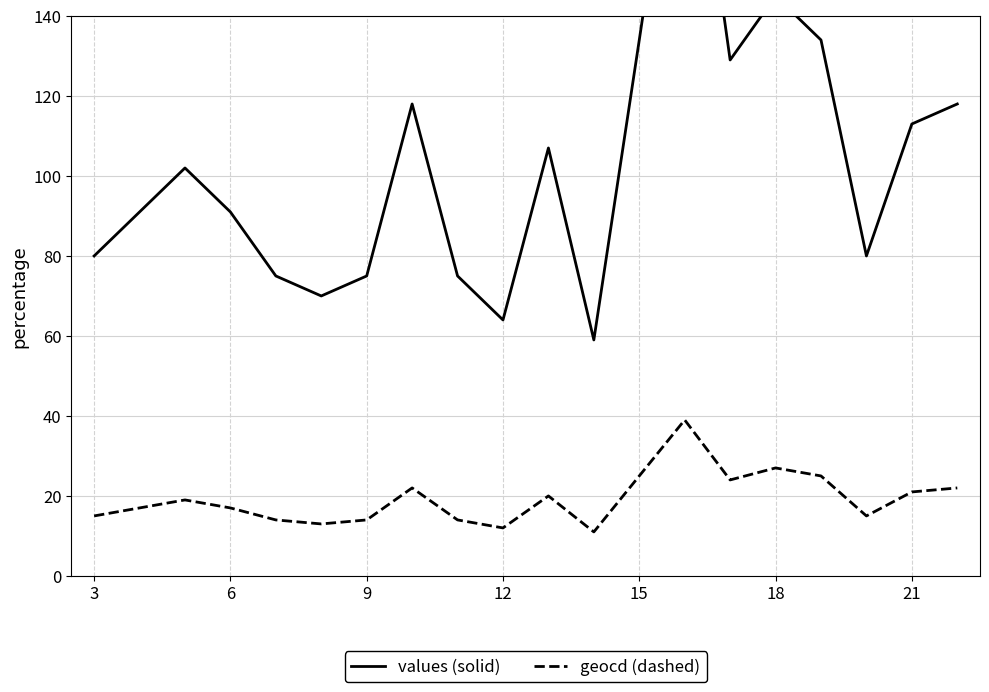

What is the value of the geocd (dashed) point at the 8th from the left?

22